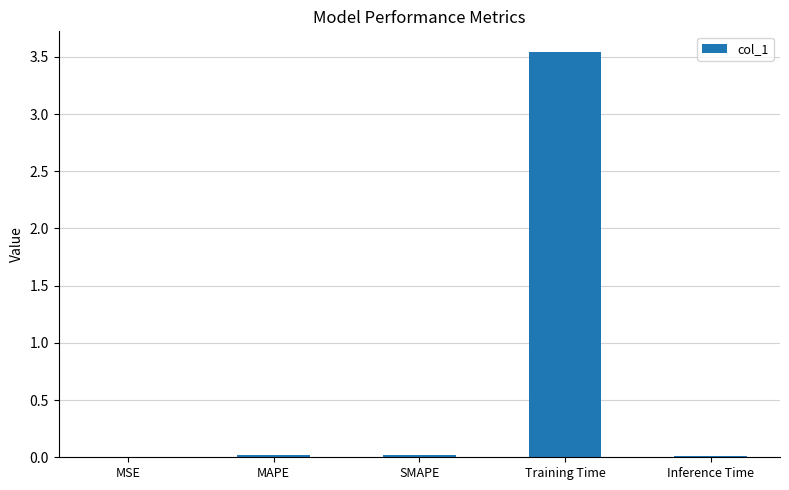

Are the bars horizontal?

No